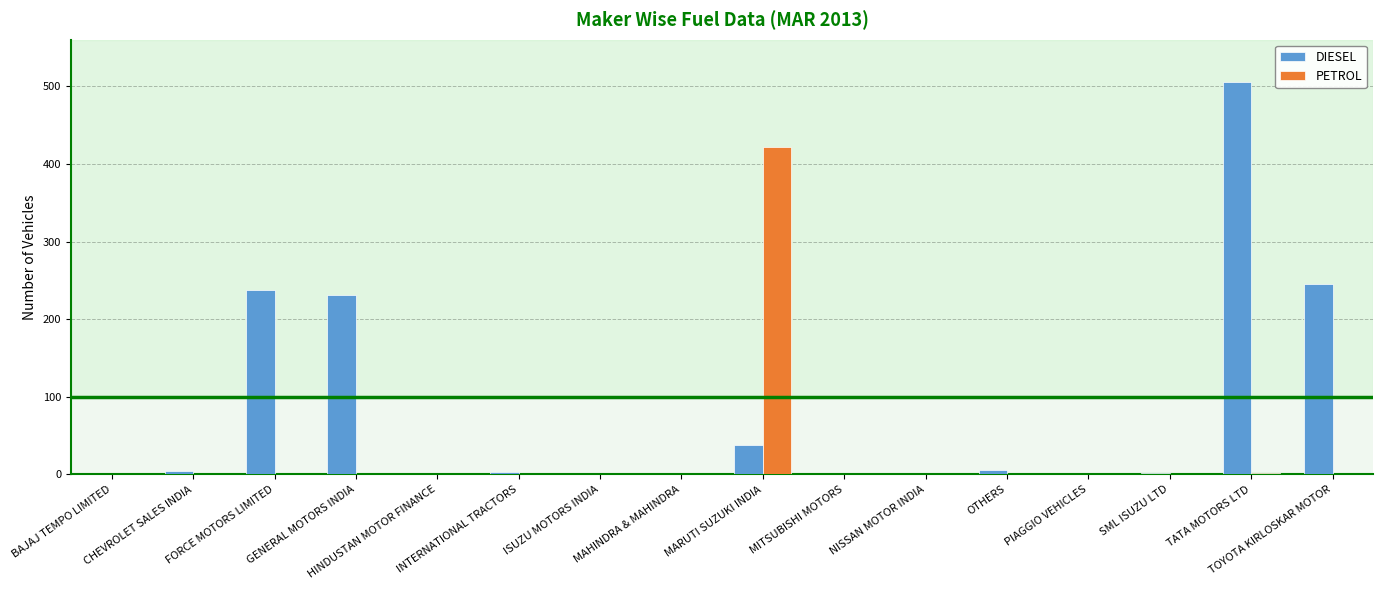

The PETROL series shows 0 at ISUZU MOTORS INDIA. True or false?

True